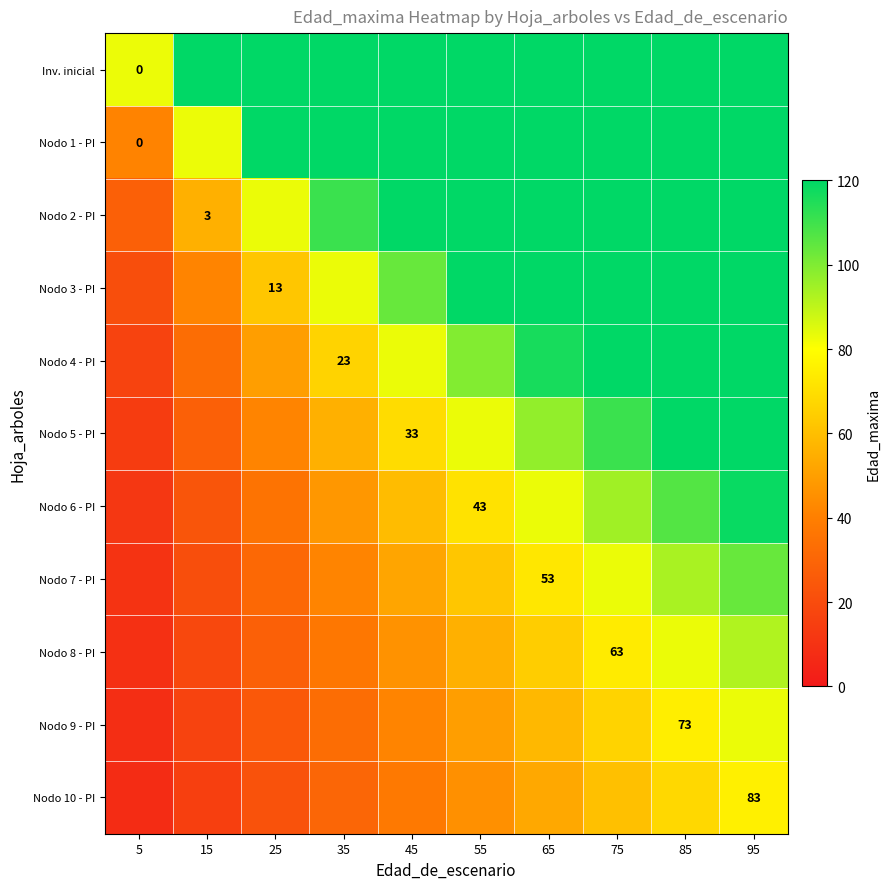

How many categories are shown in the chart?

10